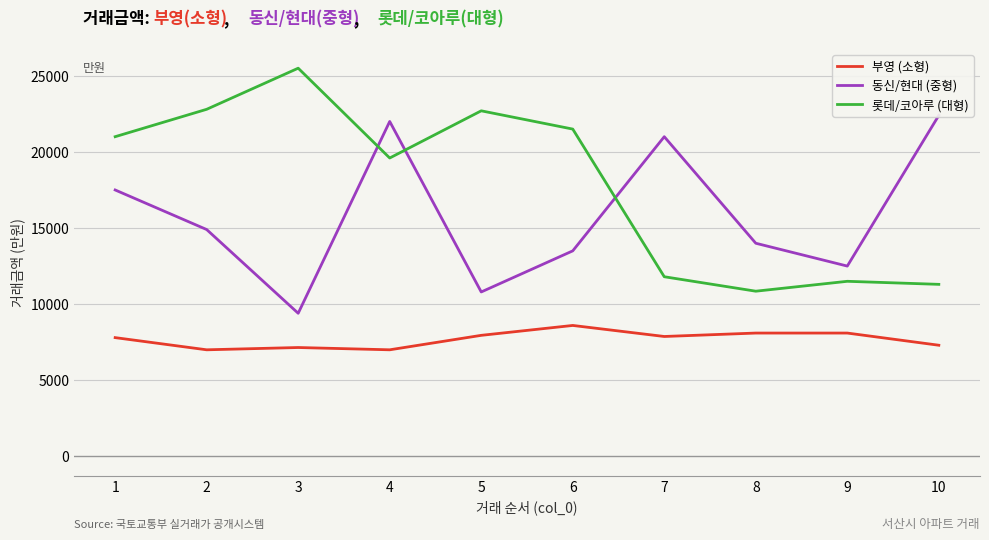

Reading right to left, what are all the values shown in this chart?

부영 (소형): 10=7300	9=8100	8=8100	7=7875	6=8600	5=7950	4=7000	3=7150	2=7000	1=7800
동신/현대 (중형): 10=22400	9=12500	8=14000	7=21000	6=13500	5=10800	4=22000	3=9400	2=14900	1=17500
롯데/코아루 (대형): 10=11300	9=11500	8=10850	7=11800	6=21500	5=22700	4=19600	3=25500	2=22800	1=21000